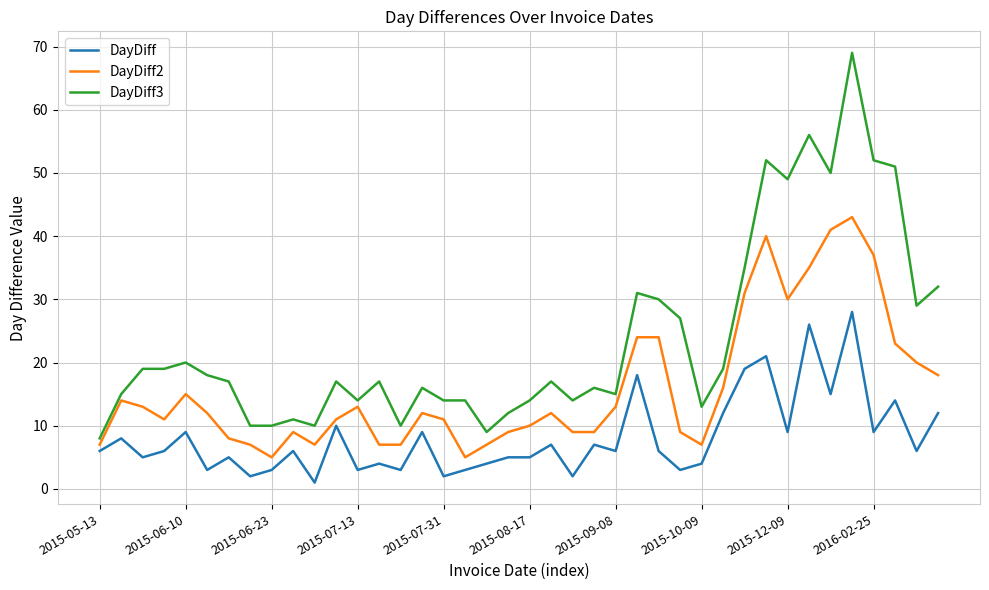

Which series has the largest range (max minus min)?

DayDiff3